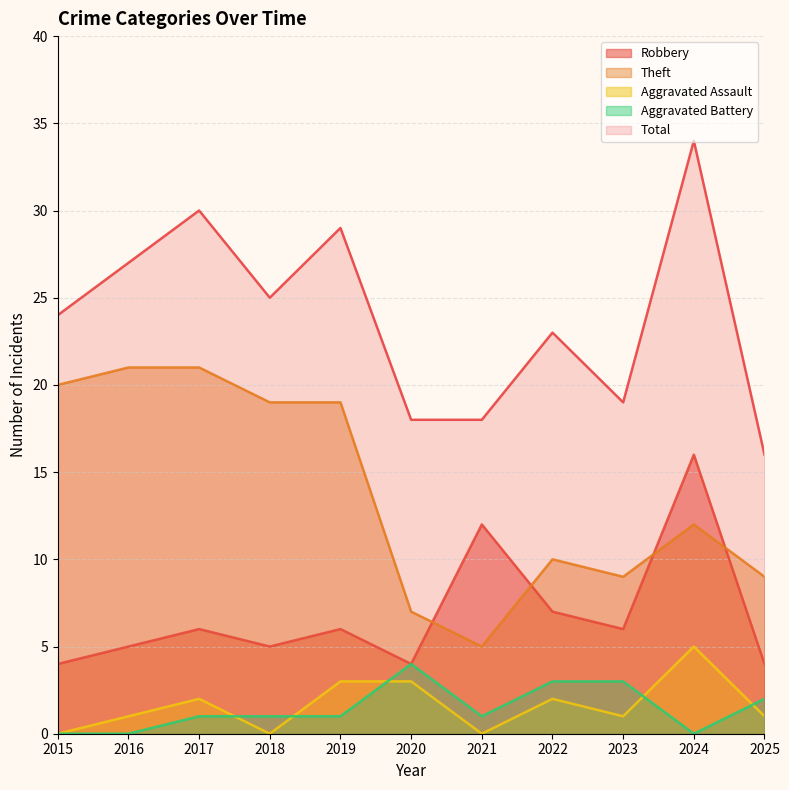

Count the number of categories in the chart.

11